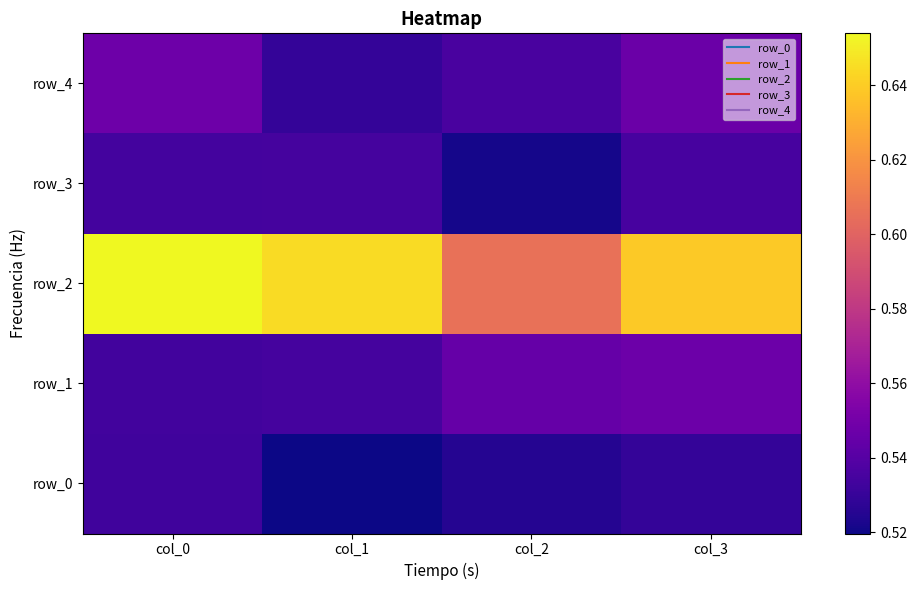

Which category has the lowest value in the row_0 series?

col_1